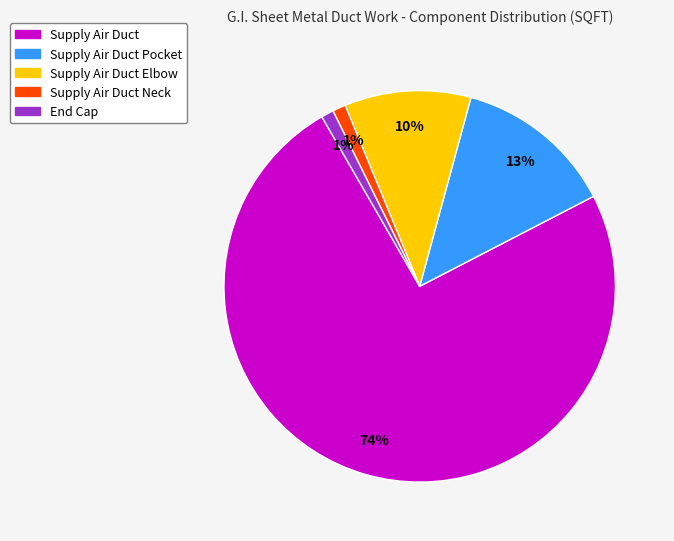

To the nearest percent, what is the average slice percentage?

20%